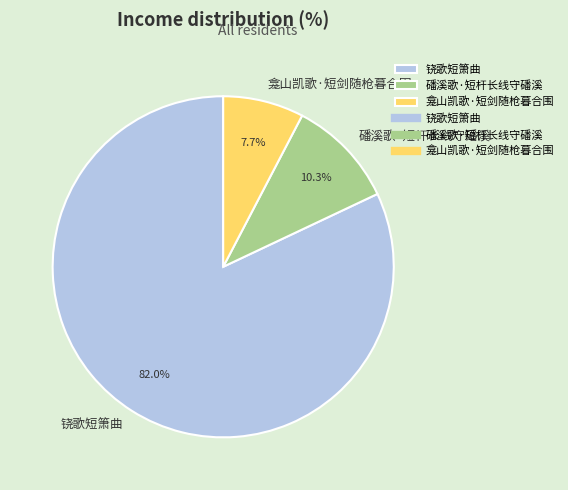

Rank the categories by value from lowest to highest.

龛山凯歌·短剑随枪暮合围, 磻溪歌·短杆长线守磻溪, 铙歌短箫曲